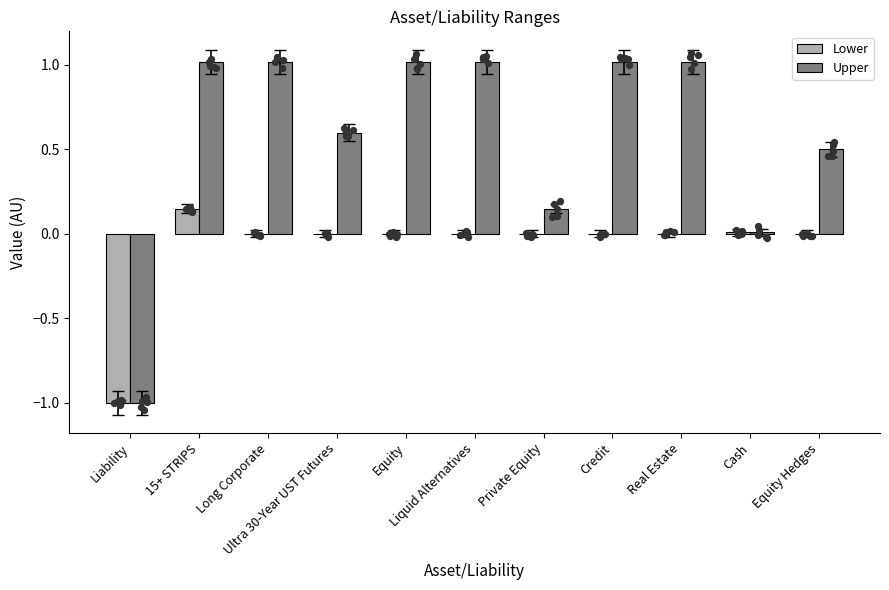

Which series has the largest Y range (max minus min)?

Upper